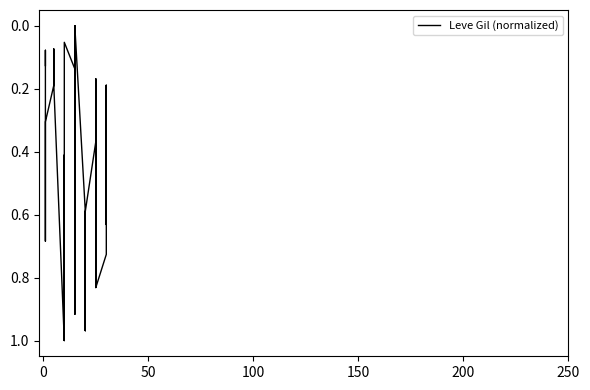

Is this an area chart (filled region under the line)?

No